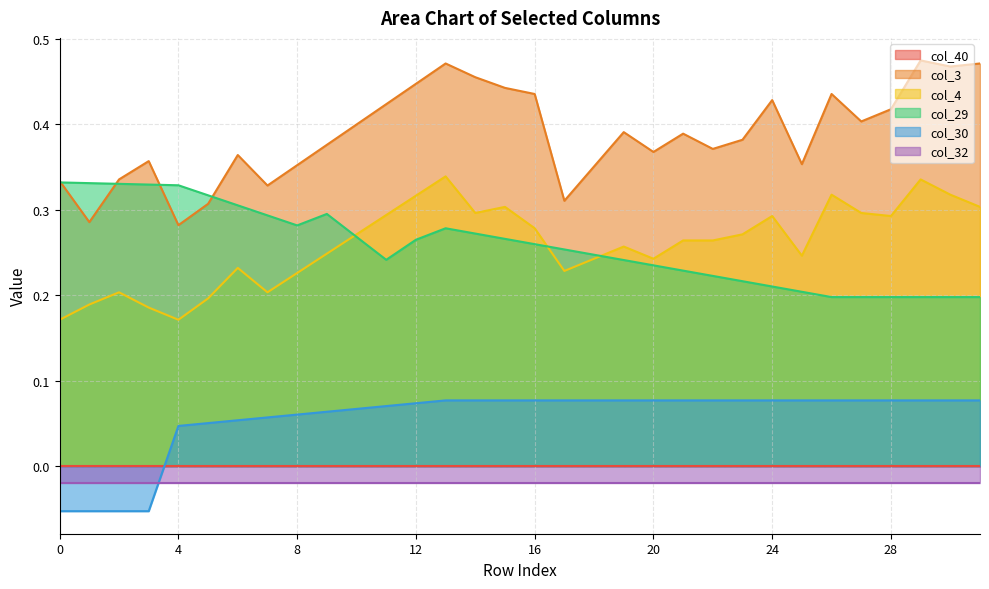

At which category is the sum across all series the highest?

13